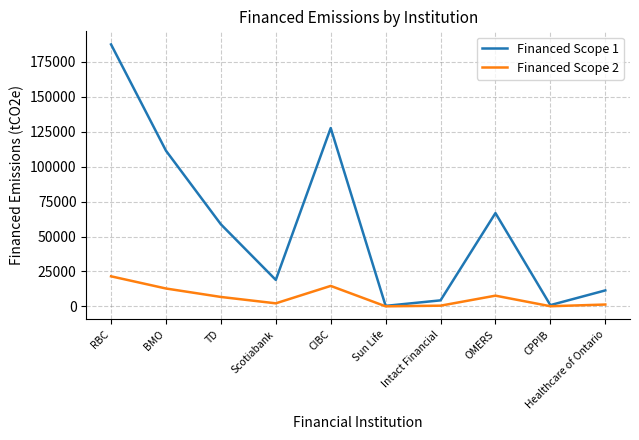

List the series in order of their peak value, highest first.

Financed Scope 1, Financed Scope 2